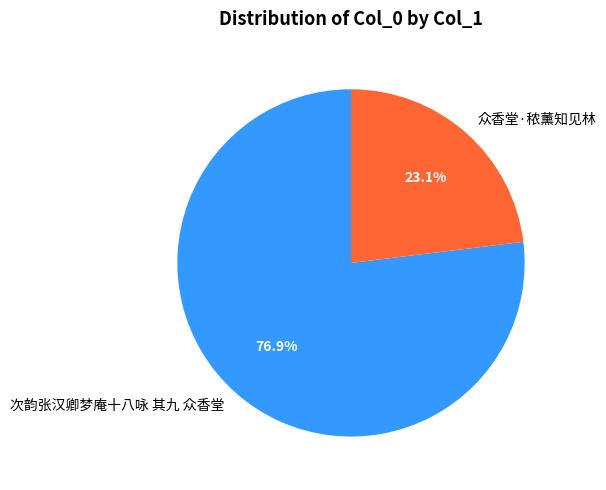

What percentage is the 众香堂·秾薰知见林 slice, to the nearest percent?

23%